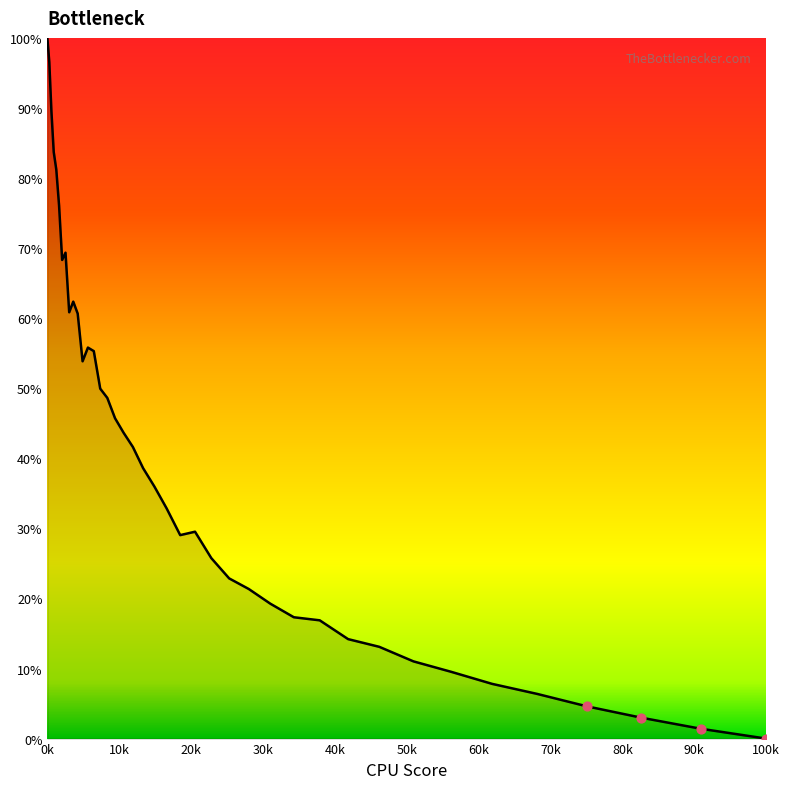

What is the greatest value displayed?

100.0